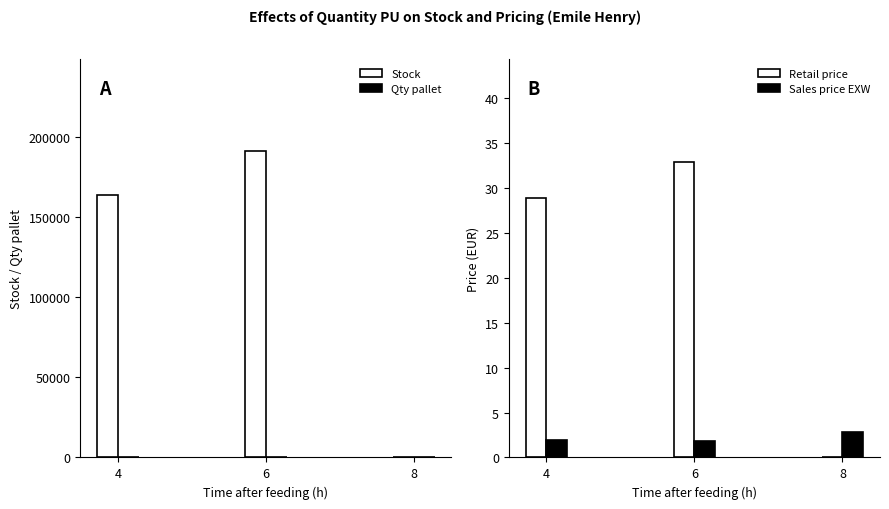

The Stock series shows 129795.8 at 6. True or false?

False